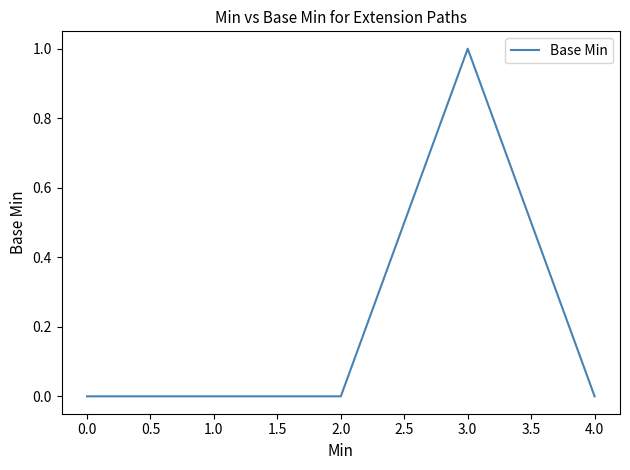

Does the chart have visible grid lines?

No